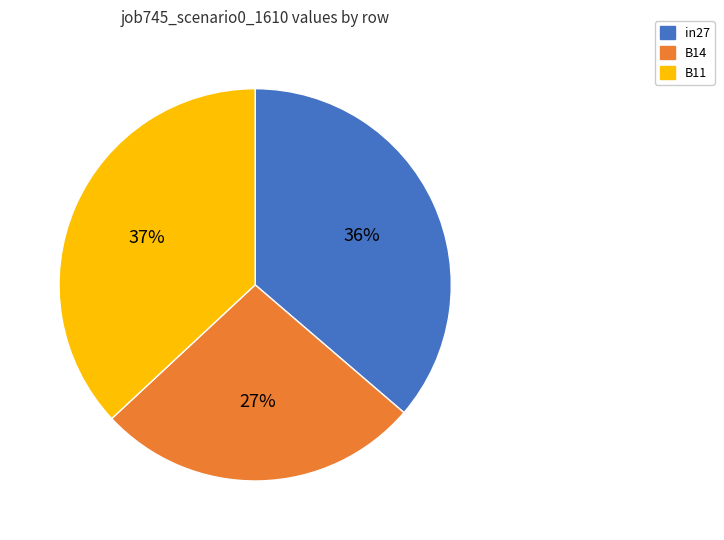

Do B14 and in27 together represent more than half of the pie?

Yes